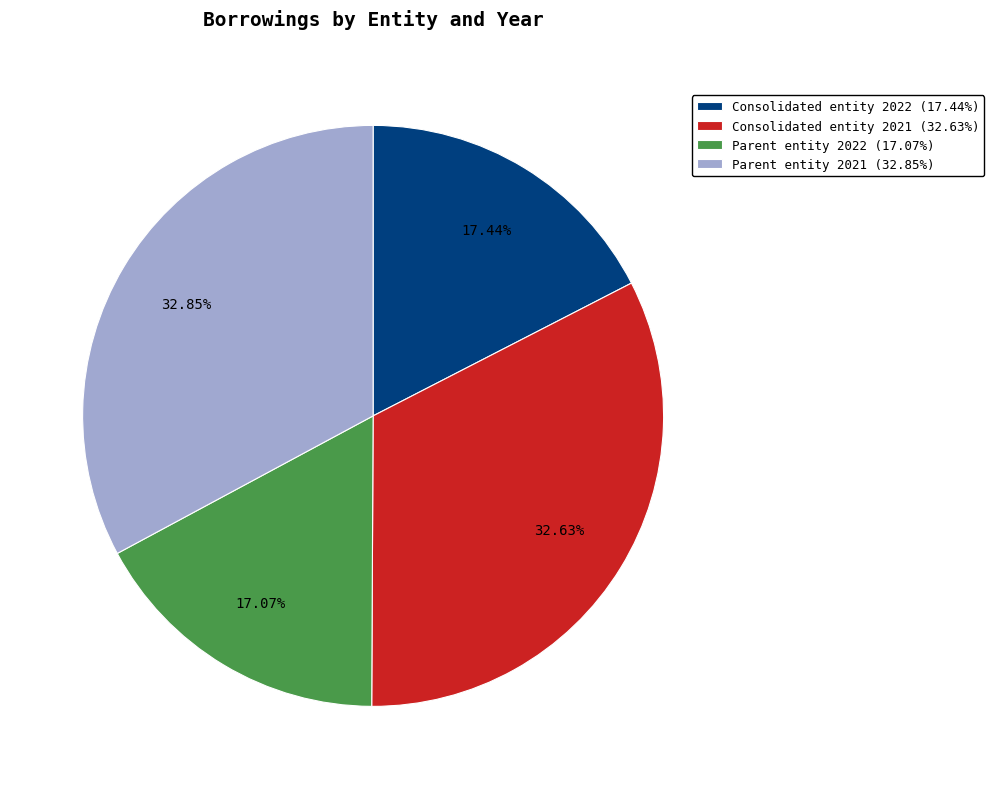

Does Parent entity 2021 (32.85%) represent more than half of the total?

No